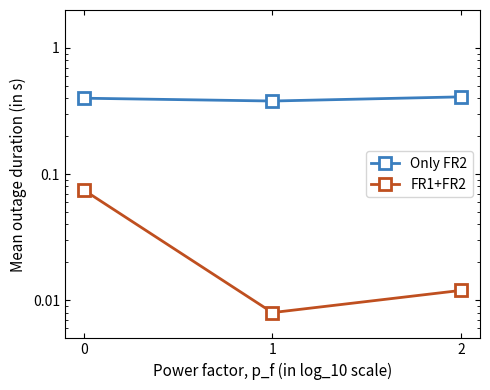

How many data points does each series have?

3